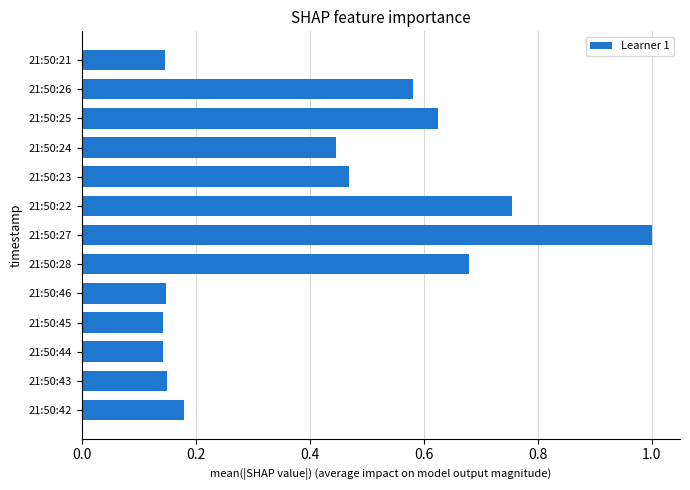

Which has a higher value, 21:50:45 or 21:50:42?

21:50:42